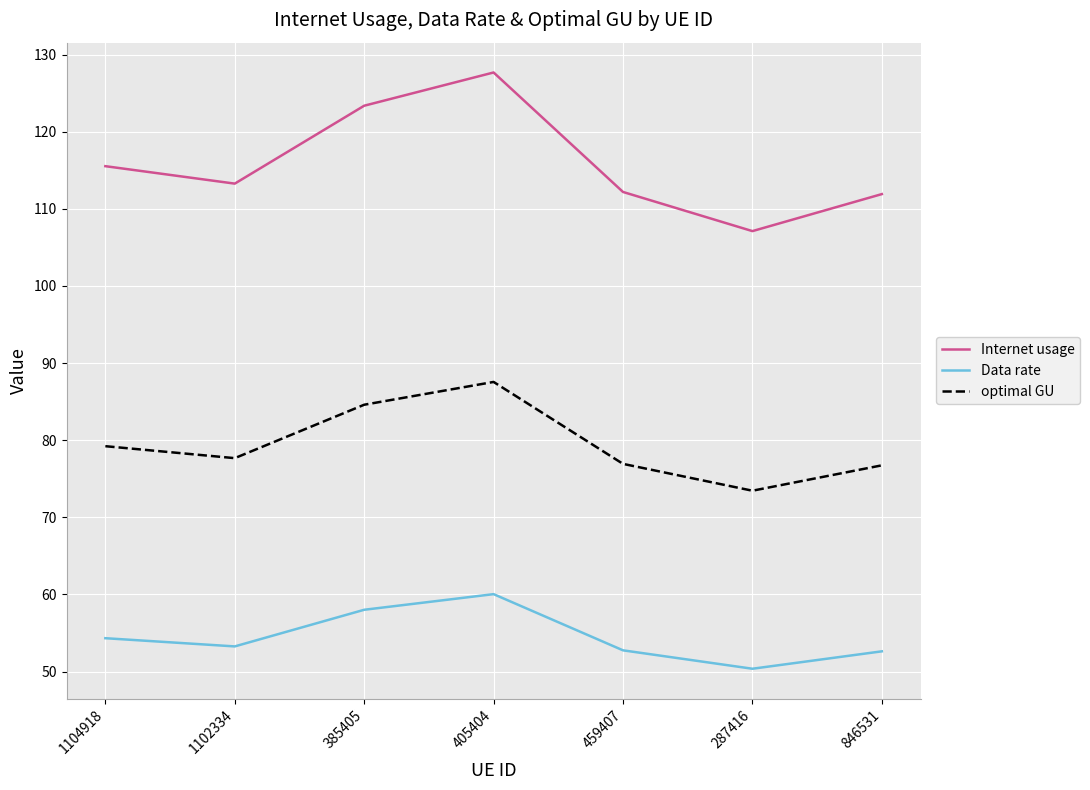

What position from the left is 1102334?

2